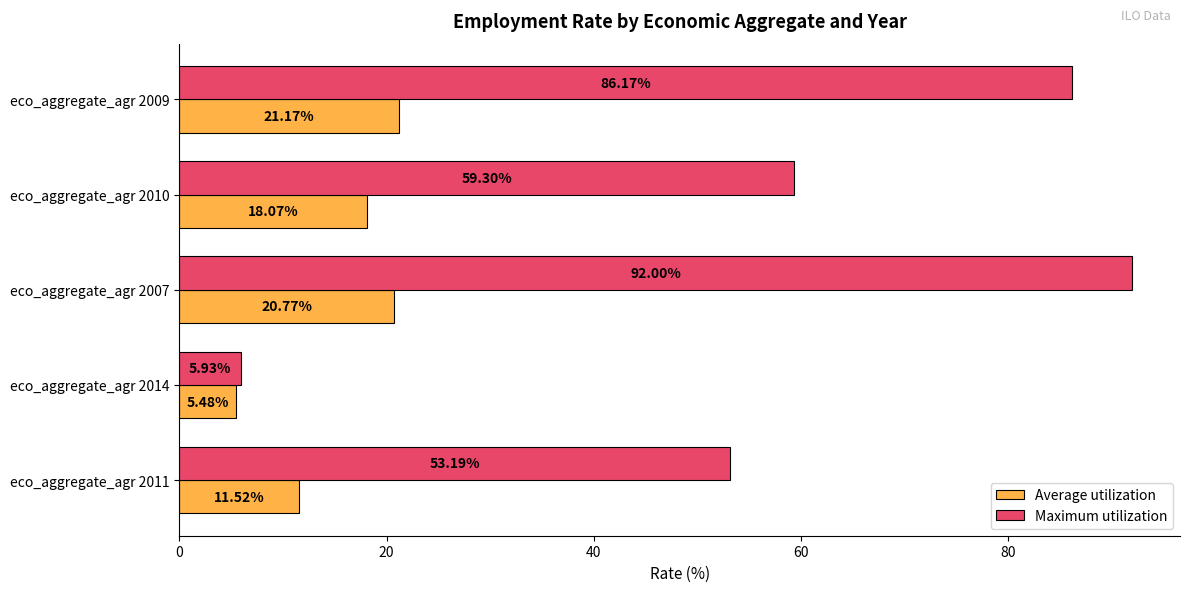

Rank the series by their maximum value, from lowest to highest.

Average utilization, Maximum utilization